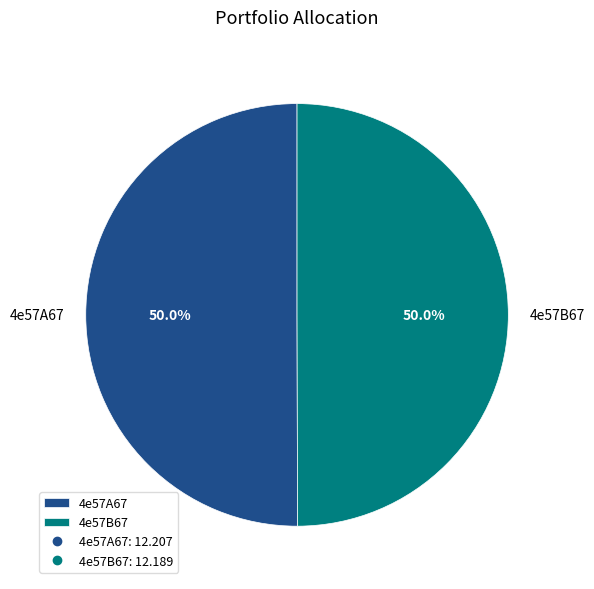

What is the ratio of the value at 4e57B67 to the value at 4e57A67?

1.0